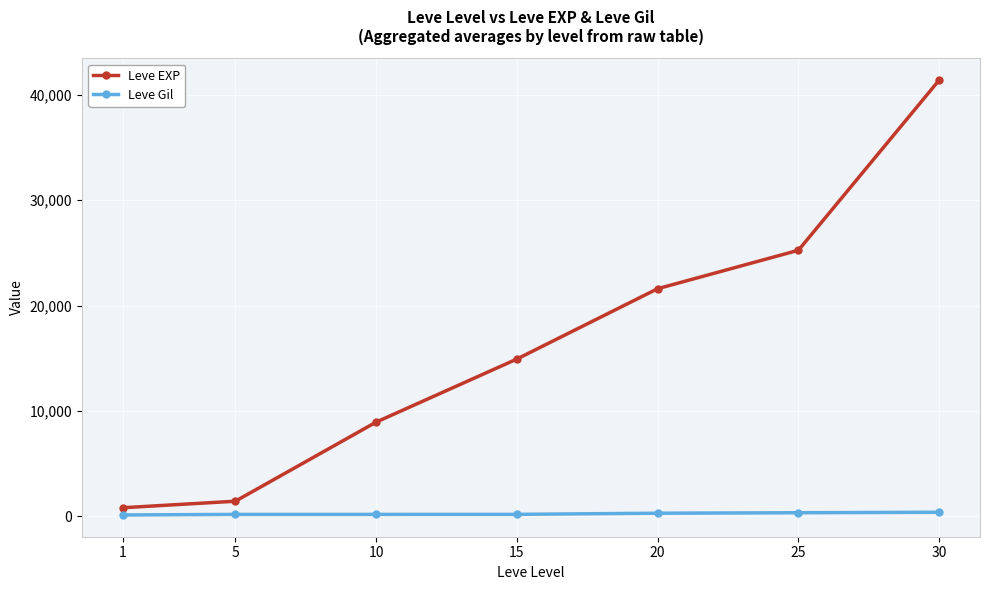

List the series in order of their peak value, lowest first.

Leve Gil, Leve EXP